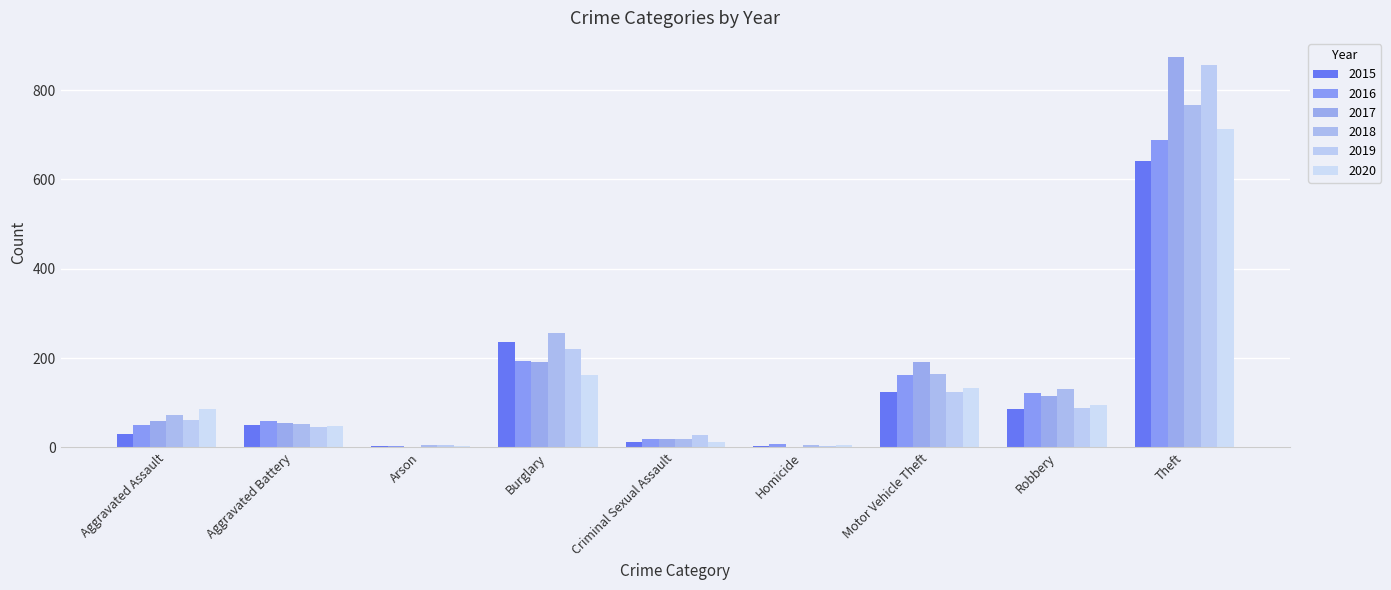

How many groups of bars are there?

9